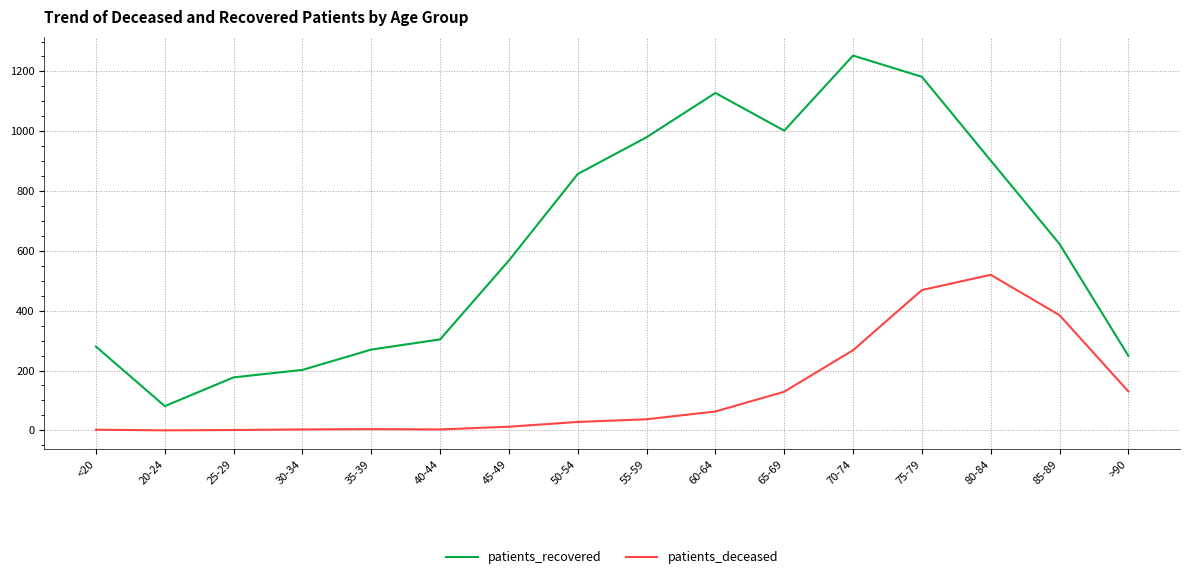

Is it true that patients_recovered equals 568 at 45-49?

True